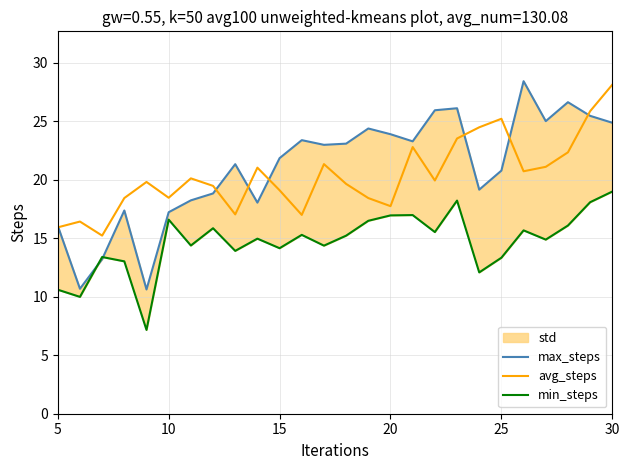

The value of avg_steps at 10 is 8.1. True or false?

False